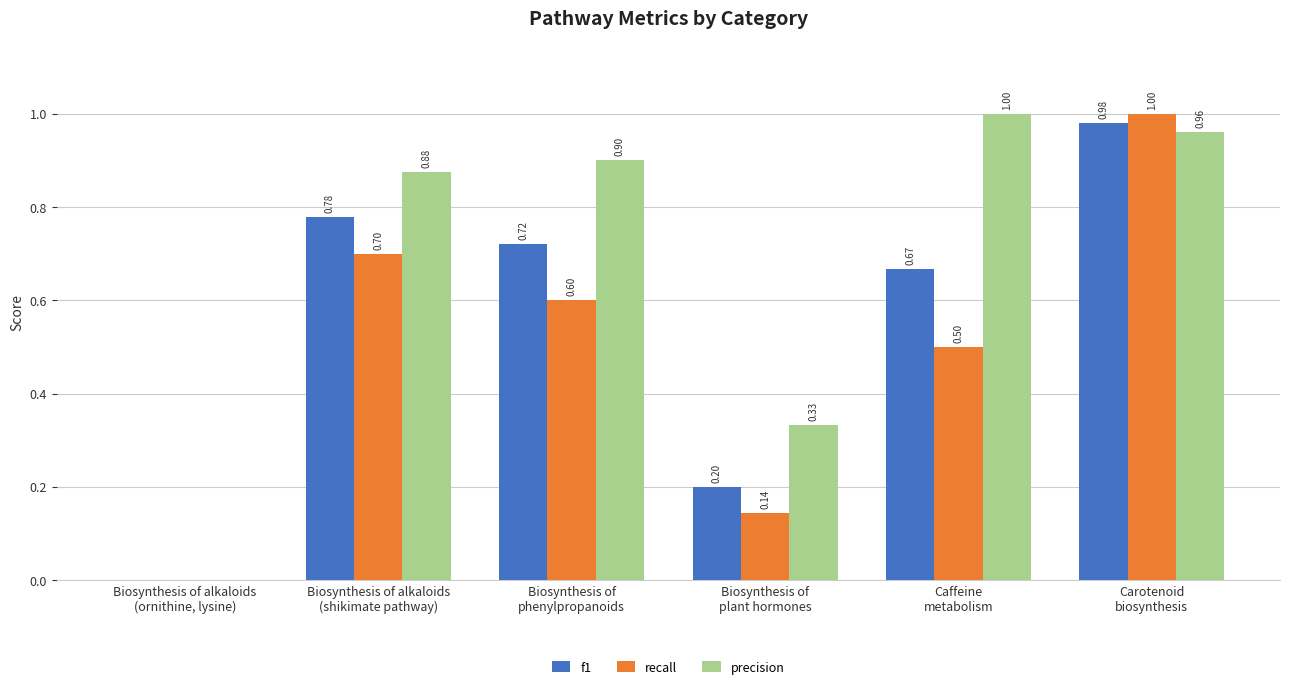

Which series has the largest total across all categories?

precision